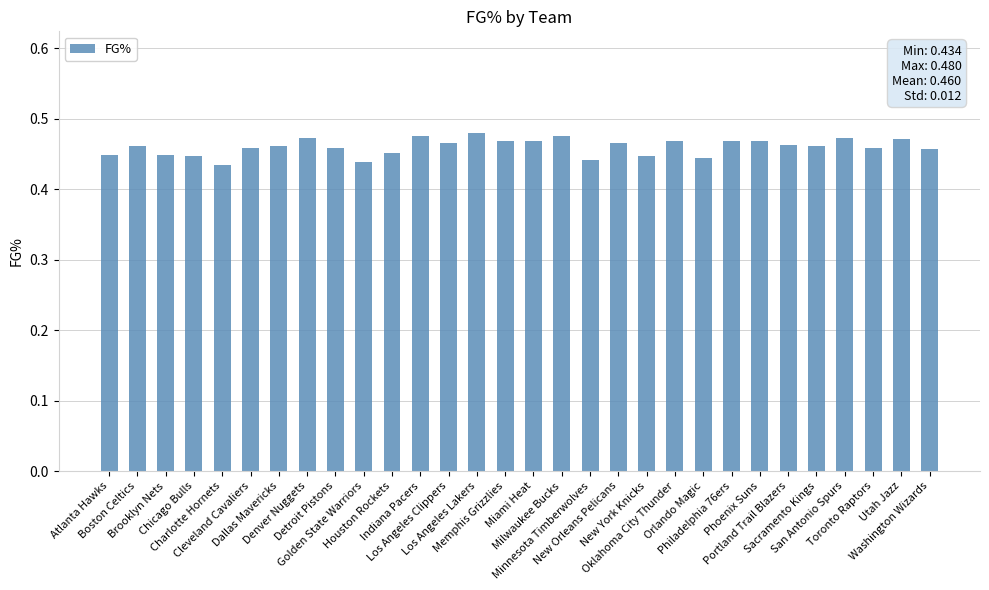

What is the label of the 11th bar from the right?

New York Knicks